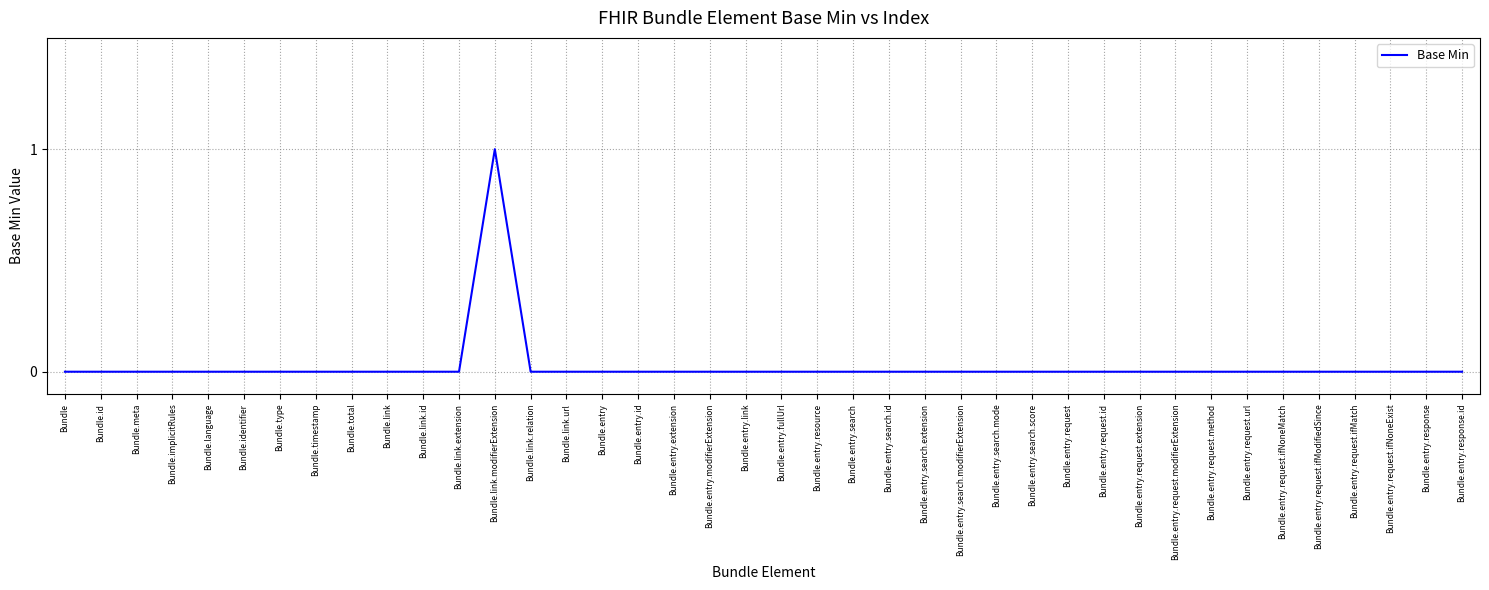

Is this an area chart (filled region under the line)?

No